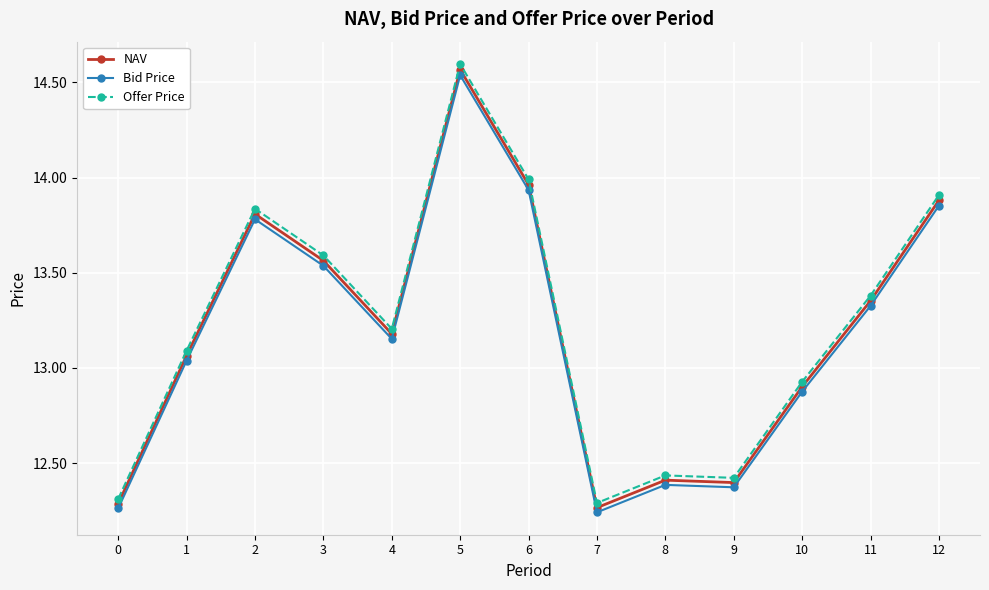

At which category does Bid Price reach its first local valley?

4